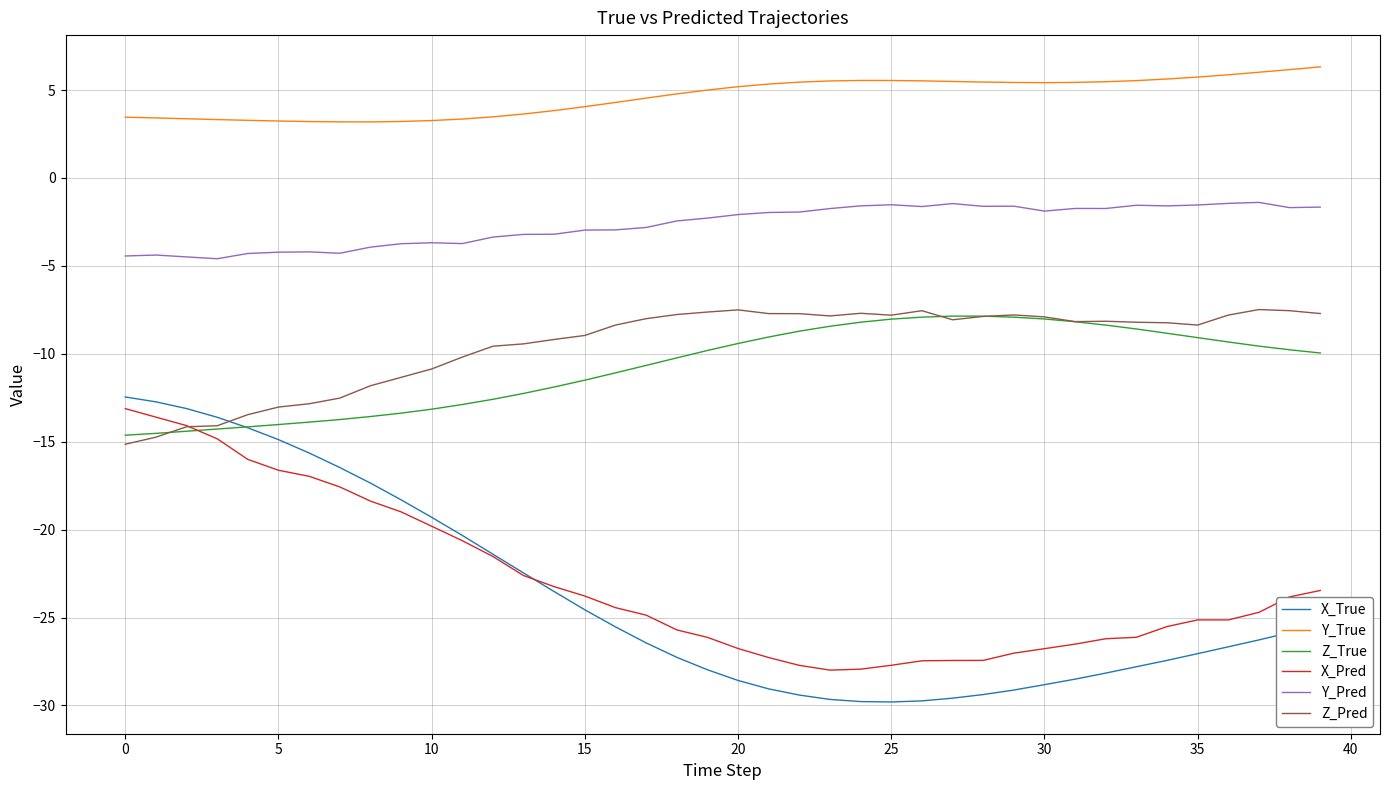

What is the greatest value displayed?

6.3